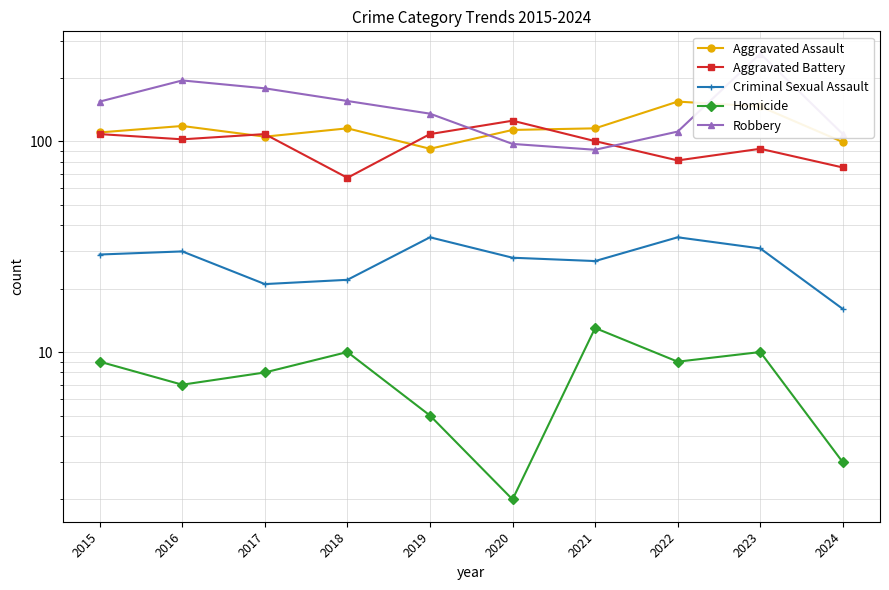

What is the total value across all series at 2022?

390